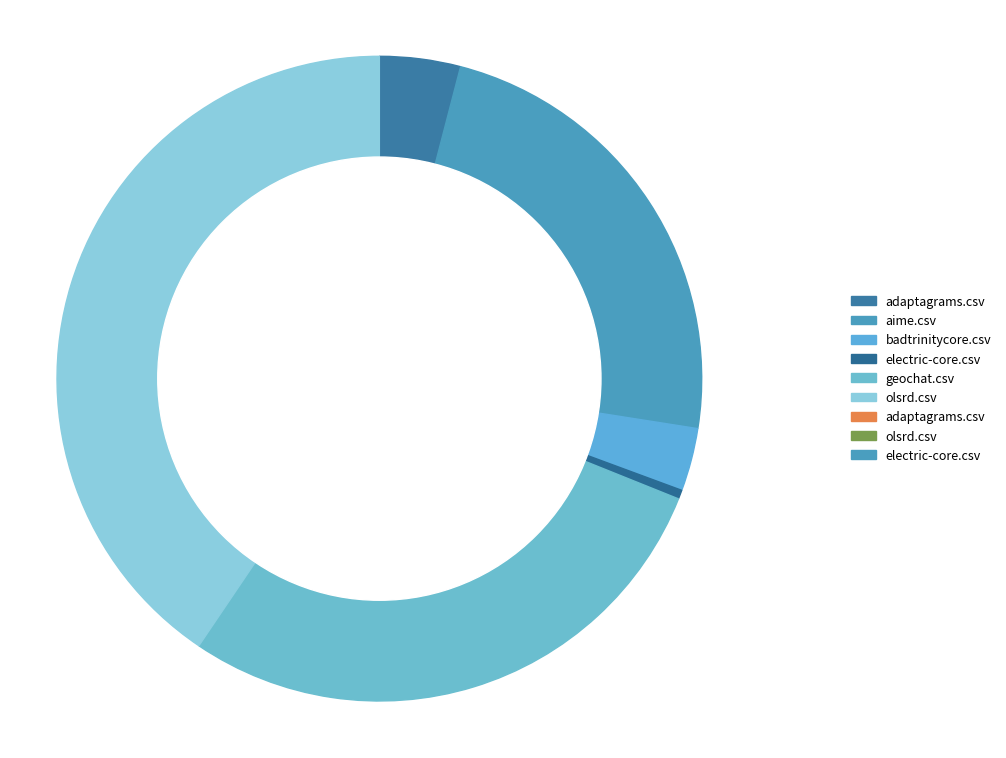

Do olsrd.csv and electric-core.csv together represent more than half of the pie?

Yes